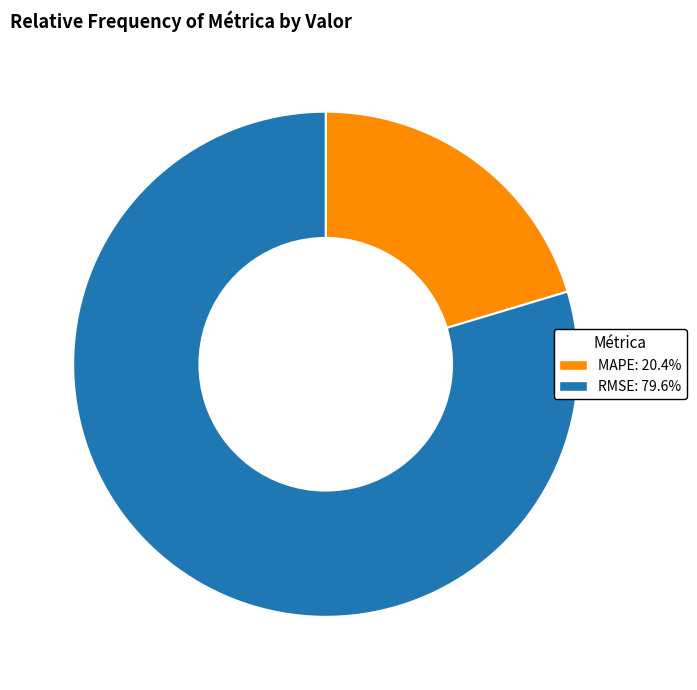

Count the number of slices in the pie.

2